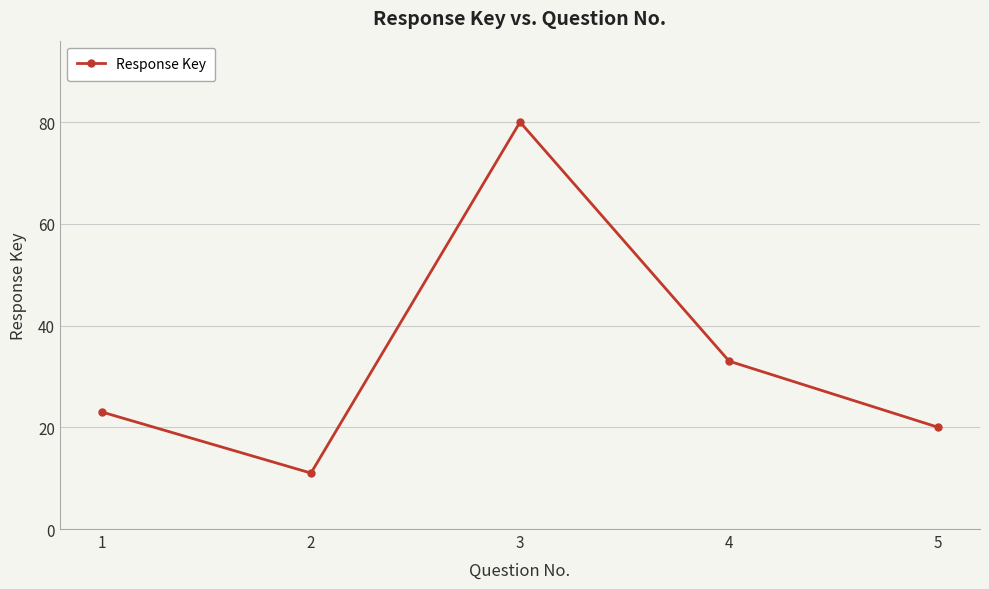

Where is the data nearest to the value 45?

4